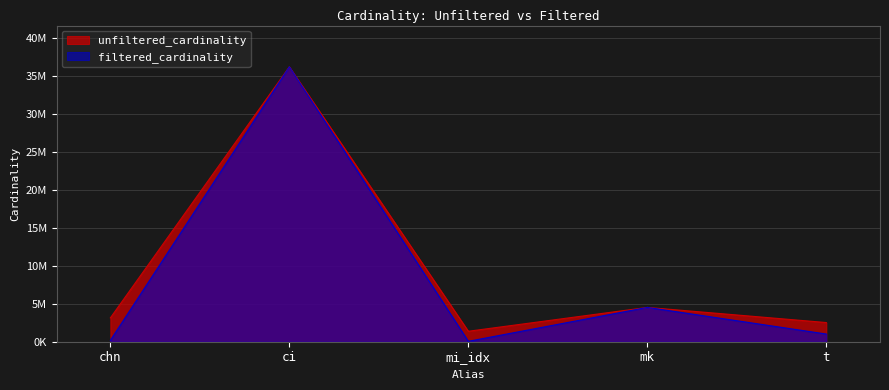

What is the spread (max minus min) of values at t?

1515392